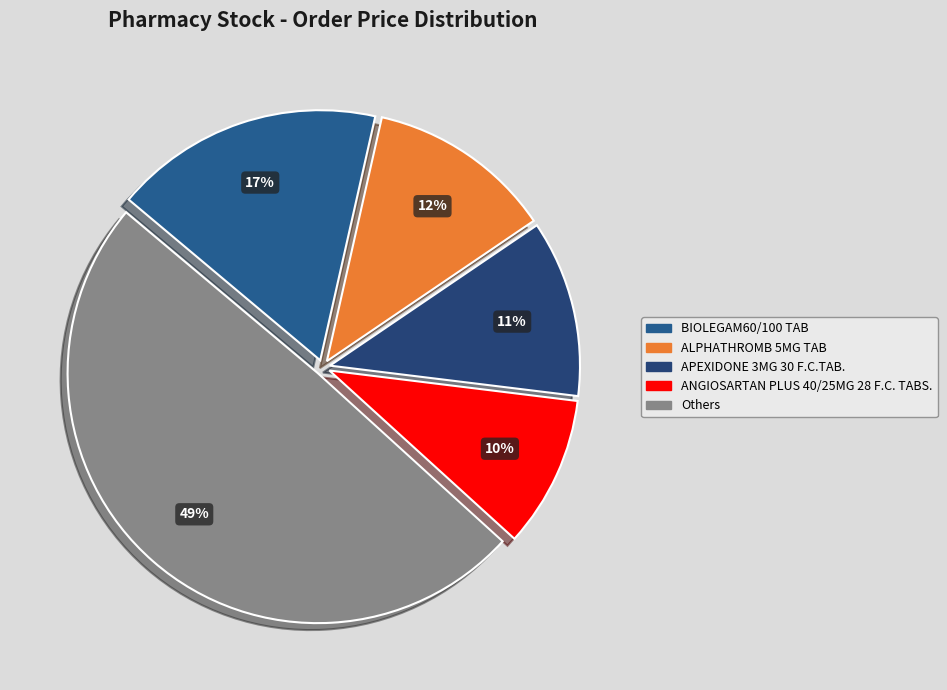

How many segments does this pie chart have?

5